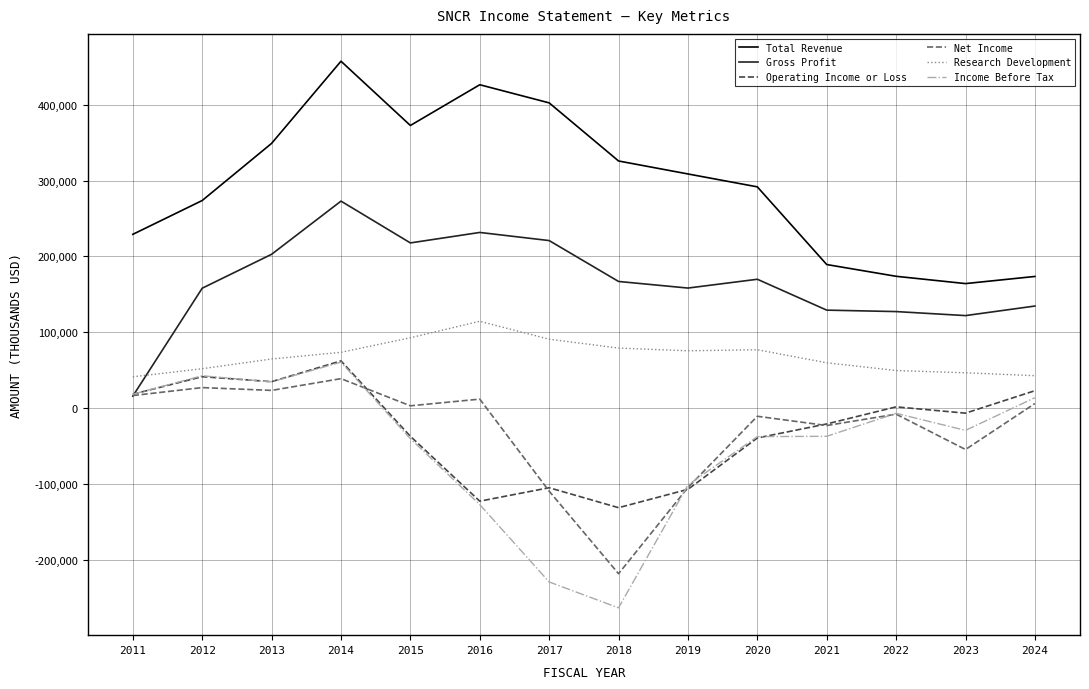

Between 2012 and 2014, which series saw the biggest shift?

Total Revenue